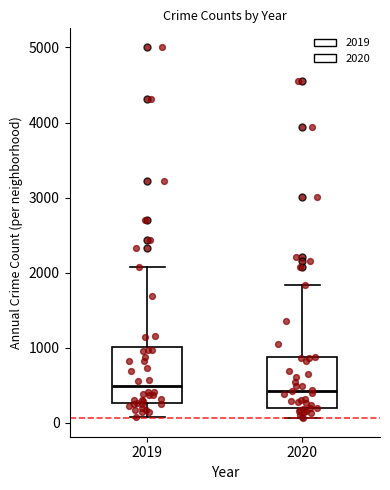

Reading left to right, transcribe this box plot: for each box, give where its median line is, the range the box spans, and where its two whiskers end, as read against the y-axis. The values are not printed on the chart, so give them approximately, as read against the axis.

2019: median 500, box 300 to 1000, whiskers 100 to 2100
2020: median 400, box 200 to 900, whiskers 100 to 1800